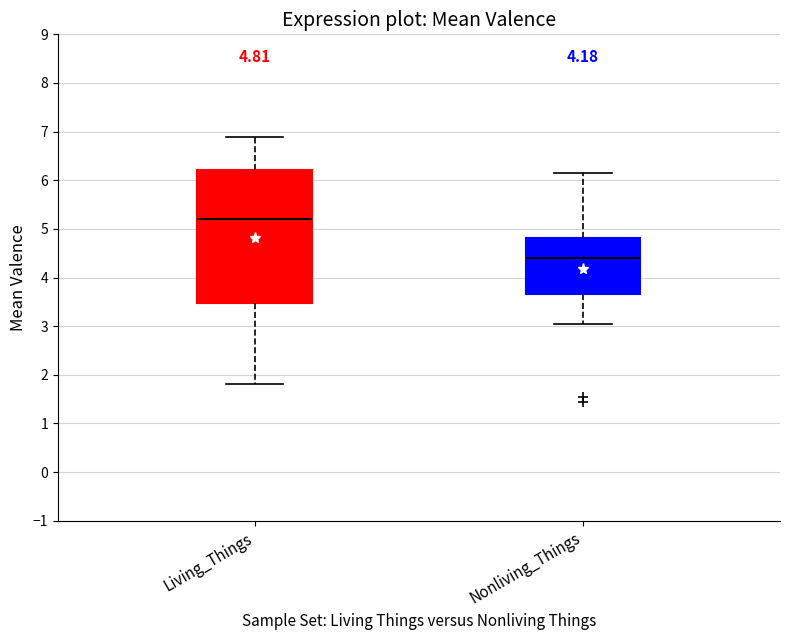

Which box's median line is the highest?

Living_Things